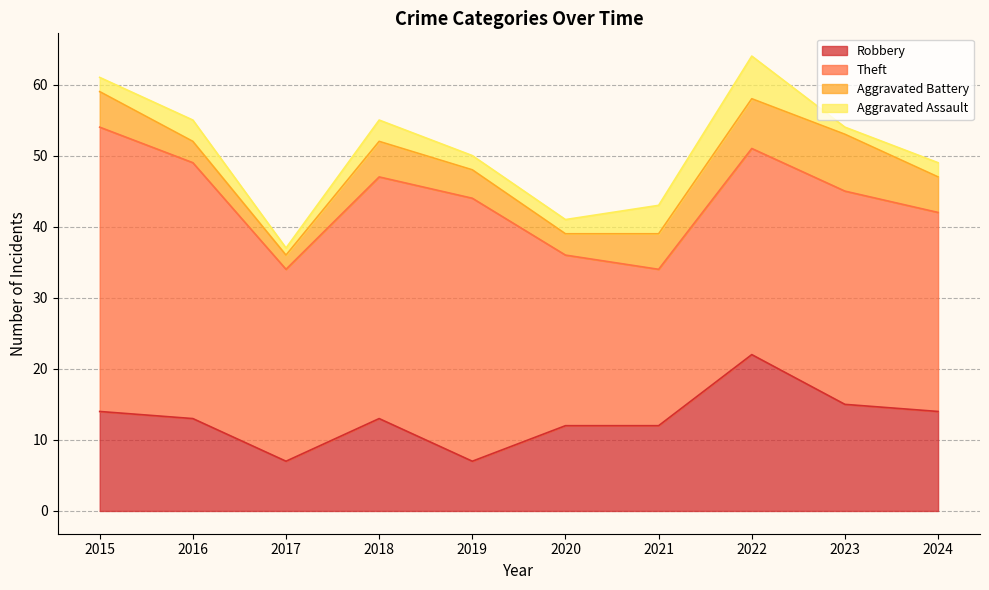

What is the sum of the Theft values at 2015 and 2021?

62